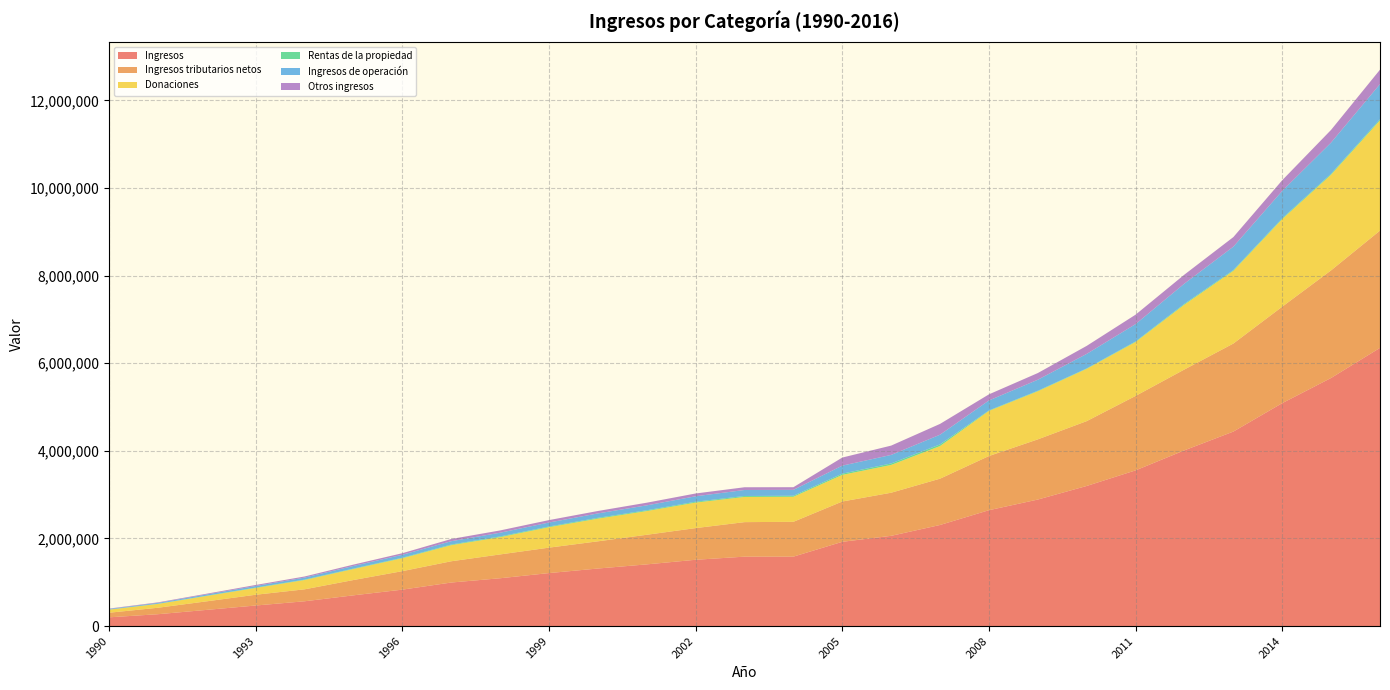

Reading left to right, list all the values displayed in this chart.

Ingresos: 1990=199600	1991=270570	1992=369630	1993=469172	1994=565778	1995=701615	1996=831654	1997=993790	1998=1091627	1999=1209720	2000=1313586	2001=1408271	2002=1513516	2003=1584585	2004=1585143	2005=1923570	2006=2060132	2007=2307895	2008=2645126	2009=2888390	2010=3198599	2011=3554761	2012=4012465	2013=4440234	2014=5089627	2015=5664633	2016=6351539
Ingresos tributarios netos: 1990=104684	1991=147518	1992=195458	1993=245927	1994=273110	1995=349520	1996=422116	1997=485477	1998=543878	1999=580647	2000=621180	2001=676006	2002=723052	2003=788227	2004=795039	2005=920067	2006=984246	2007=1057316	2008=1236876	2009=1374392	2010=1480404	2011=1699549	2012=1846164	2013=2010020	2014=2202219	2015=2457330	2016=2677400
Donaciones: 1990=69812	1991=87204	1992=123054	1993=154593	1994=212245	1995=251598	1996=294754	1997=367364	1998=394236	1999=466767	2000=517889	2001=541484	2002=582726	2003=575342	2004=571638	2005=607885	2006=634460	2007=745002	2008=1030417	2009=1098761	2010=1194270	2011=1232061	2012=1481123	2013=1659874	2014=2000062	2015=2184038	2016=2517195
Rentas de la propiedad: 1990=3318	1991=4281	1992=6030	1993=8729	1994=9137	1995=10001	1996=11348	1997=14717	1998=16512	1999=15521	2000=18316	2001=17950	2002=19364	2003=21546	2004=23650	2005=28341	2006=33869	2007=37577	2008=10385	2009=11125	2010=9180	2011=12451	2012=18308	2013=17306	2014=19043	2015=20946	2016=25585
Ingresos de operación: 1990=13445	1991=19438	1992=28121	1993=36801	1994=46497	1995=59566	1996=67492	1997=75928	1998=84806	1999=91375	2000=100825	2001=112154	2002=124530	2003=137174	2004=134419	2005=182770	2006=194812	2007=221577	2008=227701	2009=251589	2010=331323	2011=395456	2012=461940	2013=534392	2014=624065	2015=712651	2016=802358
Otros ingresos: 1990=8341	1991=12129	1992=16967	1993=23122	1994=24789	1995=30930	1996=35944	1997=50304	1998=52195	1999=55410	2000=55376	2001=60677	2002=63844	2003=62296	2004=60397	2005=184507	2006=212745	2007=246423	2008=139747	2009=152523	2010=183422	2011=215244	2012=204930	2013=218642	2014=244238	2015=289668	2016=329001